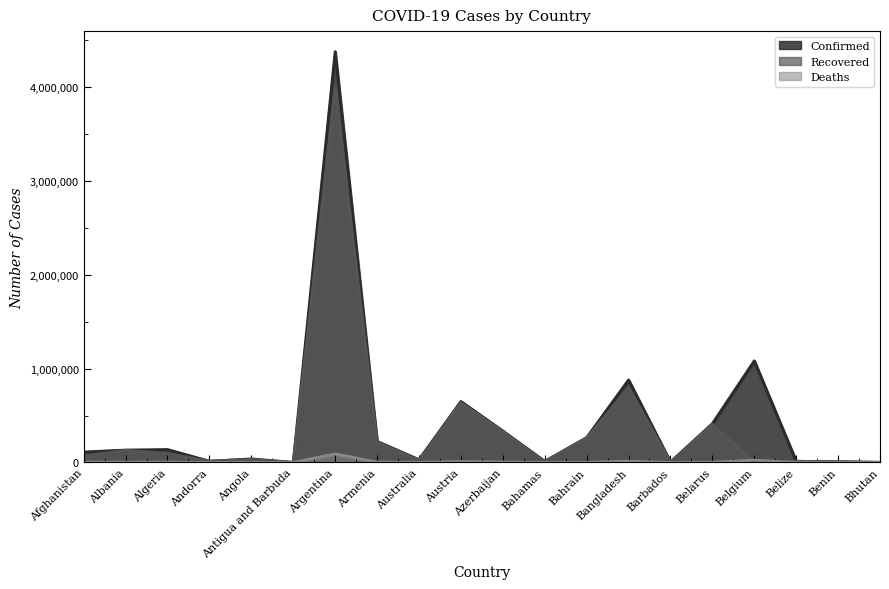

Which series has the largest range (max minus min)?

Confirmed